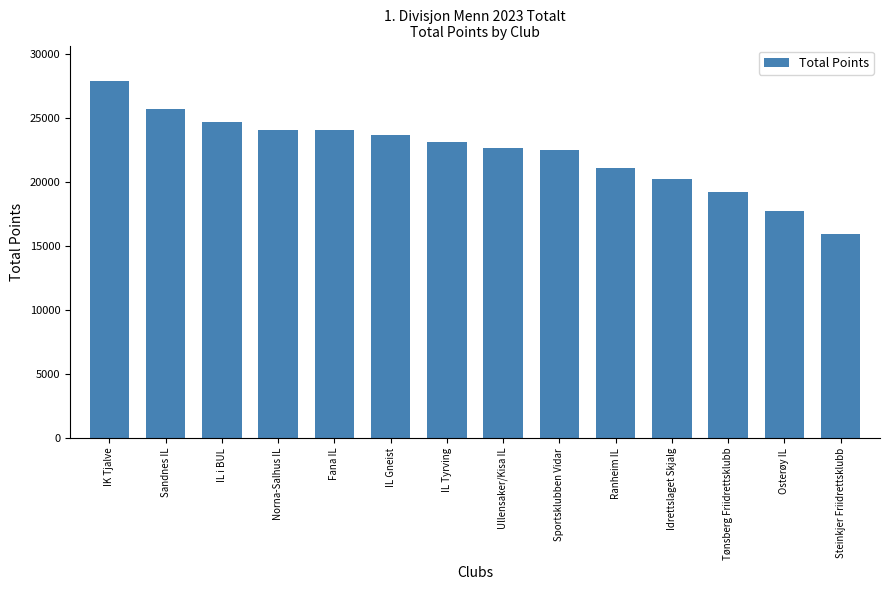

What is the change in value from IL i BUL to Tønsberg Friidrettsklubb?

-5443